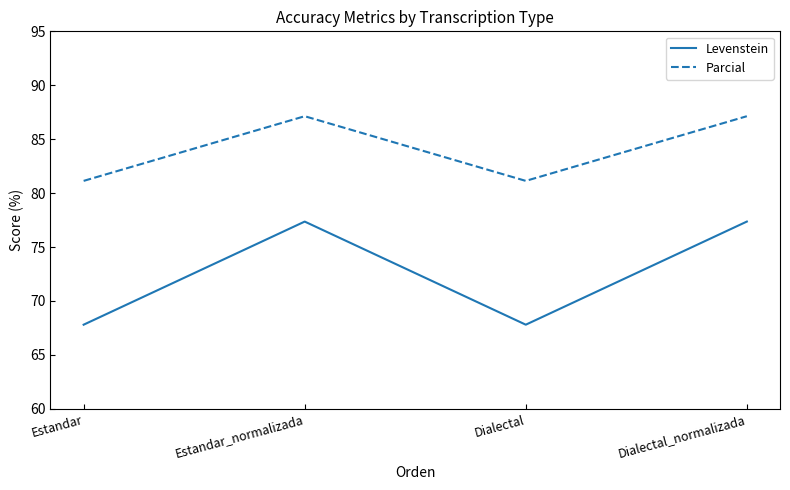

Which series has the largest total across all categories?

Parcial